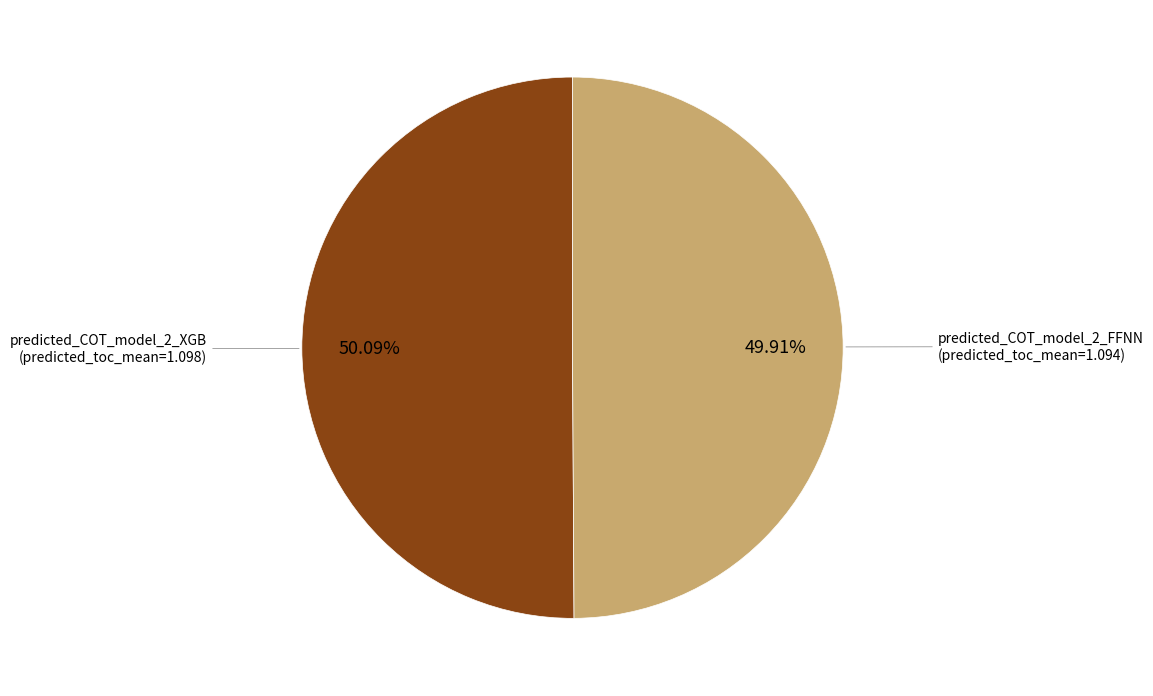

Count the number of slices in the pie.

2